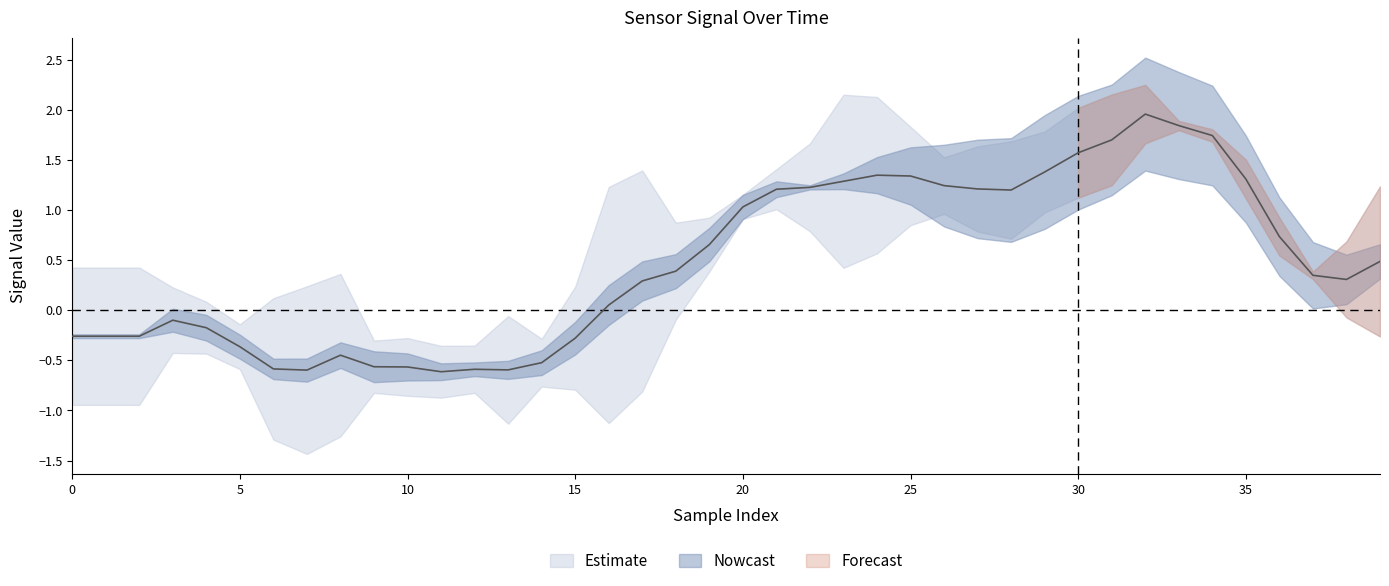

Reading left to right, transcribe all the data shown in this chart.

col_2: -0.3	-0.3	-0.3	-0.1	-0.2	-0.4	-0.6	-0.6	-0.4	-0.6	-0.6	-0.6	-0.6	-0.6	-0.5	-0.3	0.1	0.3	0.4	0.7	1.0	1.2	1.2	1.3	1.3	1.3	1.2	1.2	1.2	1.4	1.6	1.7	2.0	1.8	1.7	1.3	0.7	0.3	0.3	0.5
col_3: -0.1	-0.1	-0.1	0.4	0.4	0.4	0.3	0.4	0.4	0.5	0.5	0.3	0.2	0.3	0.4	0.5	0.7	0.7	0.6	0.6	0.4	0.3	0.1	-0.3	-0.6	-1.0	-1.4	-1.6	-1.7	-1.9	-1.9	-1.8	-1.9	-1.8	-1.7	-1.4	-1.3	-1.1	-0.8	-0.6
col_4: 1.4	1.4	1.4	0.7	0.5	-0.4	-1.4	-1.7	-1.6	-0.5	0.6	0.5	-0.5	-1.1	-0.5	1.0	2.4	2.2	1.0	0.5	-0.2	-0.4	0.9	1.7	1.6	1.0	0.6	0.8	1.0	0.8	0.9	0.9	0.6	0.1	0.1	0.4	0.4	-0.1	-0.8	-1.5